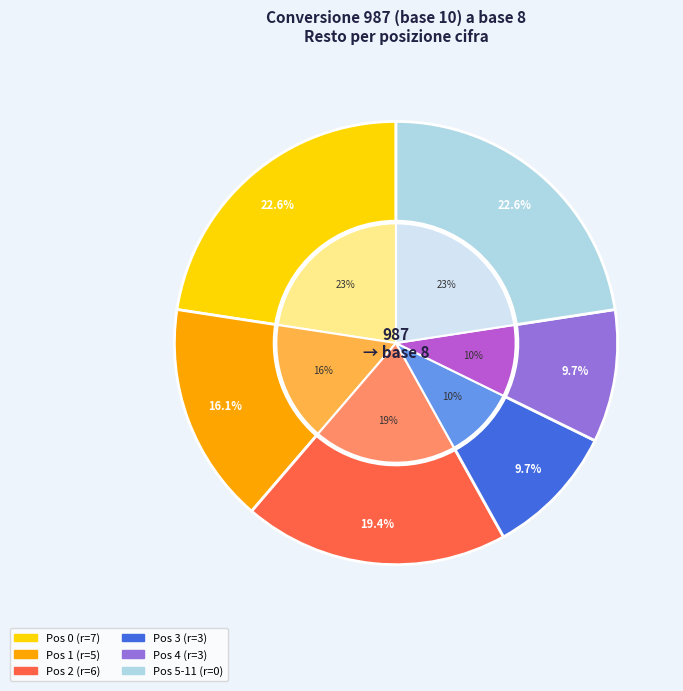

Is 0 the majority of the pie?

No